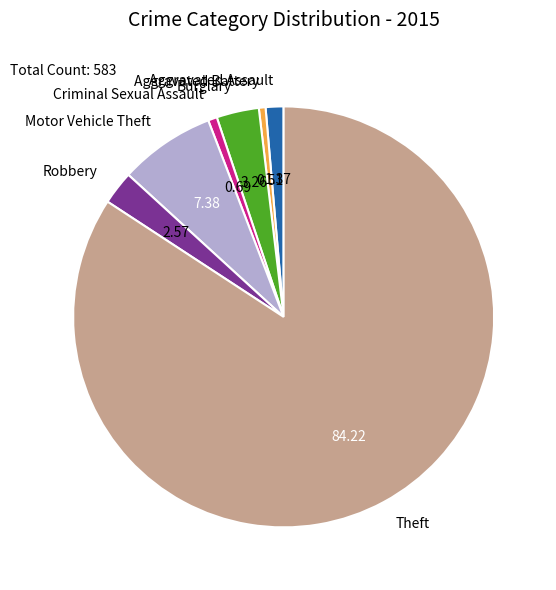

Is the sum of Aggravated Battery and Motor Vehicle Theft greater than half?

No